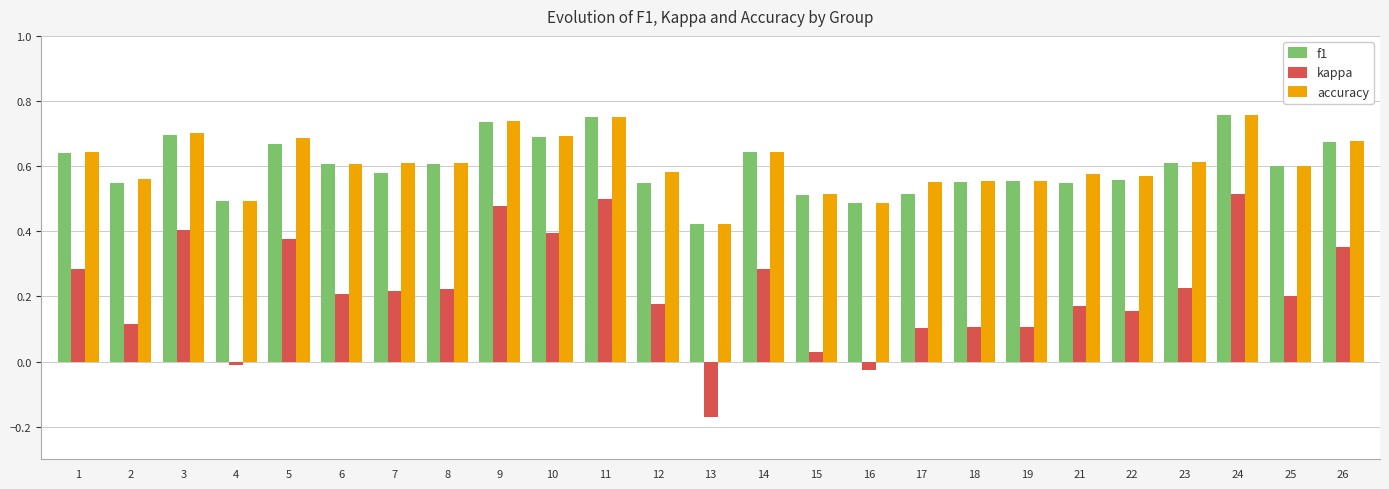

Count the number of data series in this chart.

3